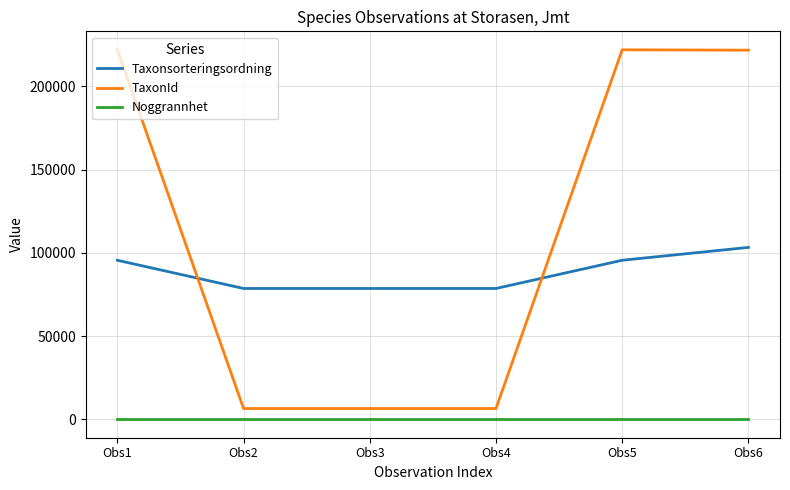

What is the difference between the maximum and minimum values in the TaxonId series?

215487